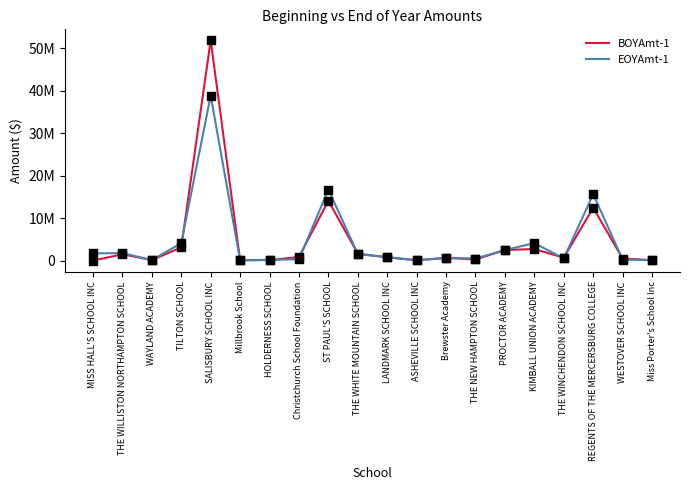

At which category is the sum across all series the highest?

SALISBURY SCHOOL INC